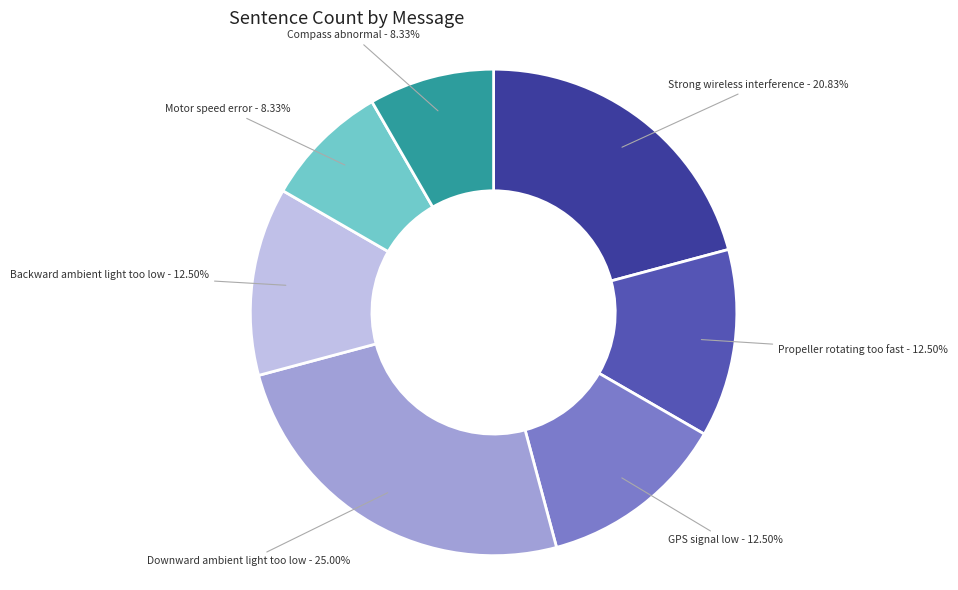

To the nearest percent, what portion does Motor speed error represent?

8%